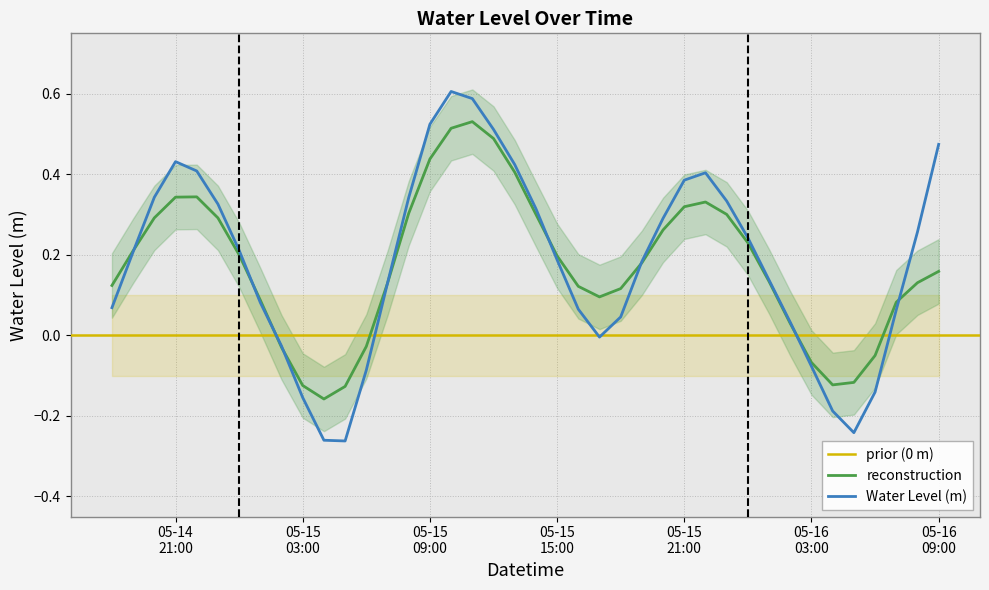

How many interior local valleys (lower than both neighbors) does the data have?

3